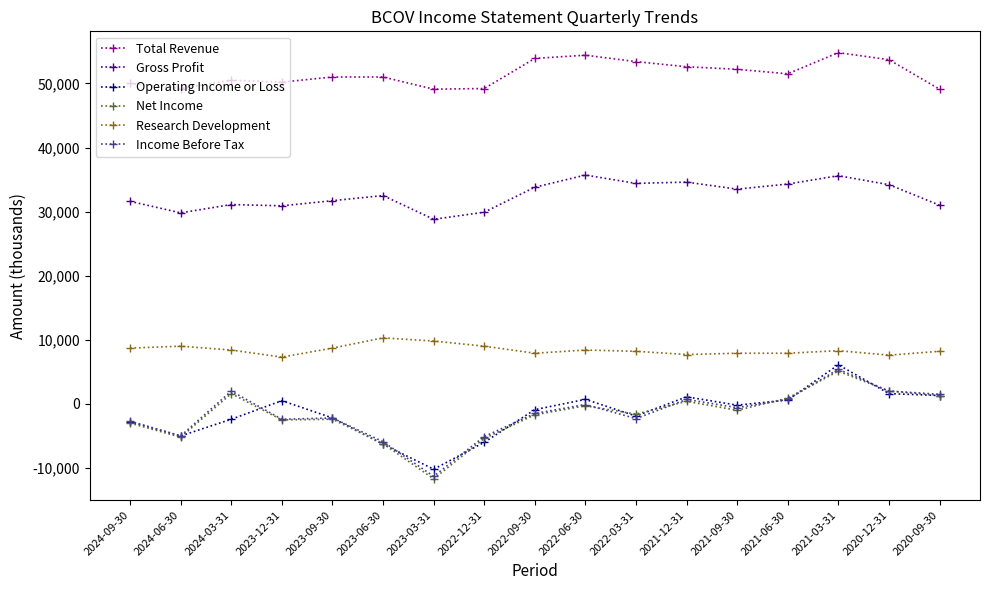

What is the maximum value for Total Revenue?

54800